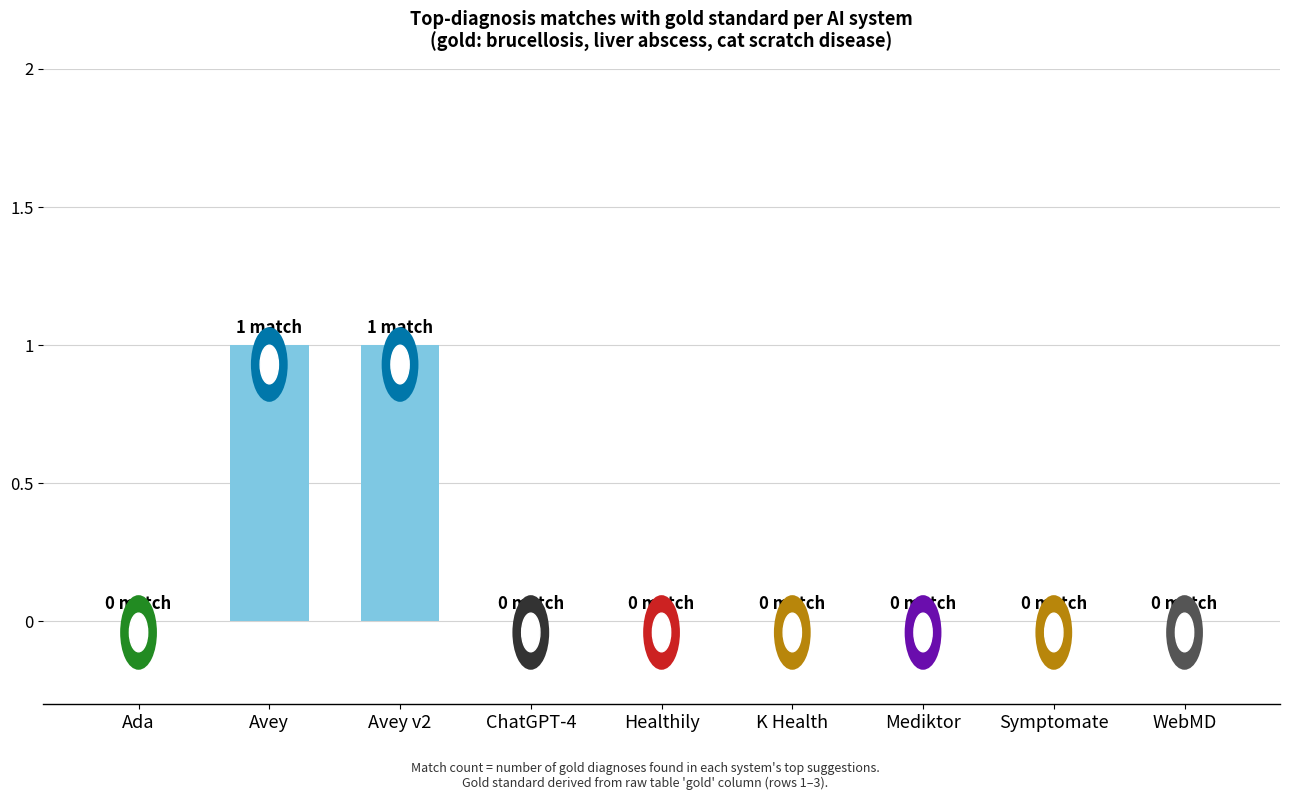

Is it true that the value at K Health is 0?

True